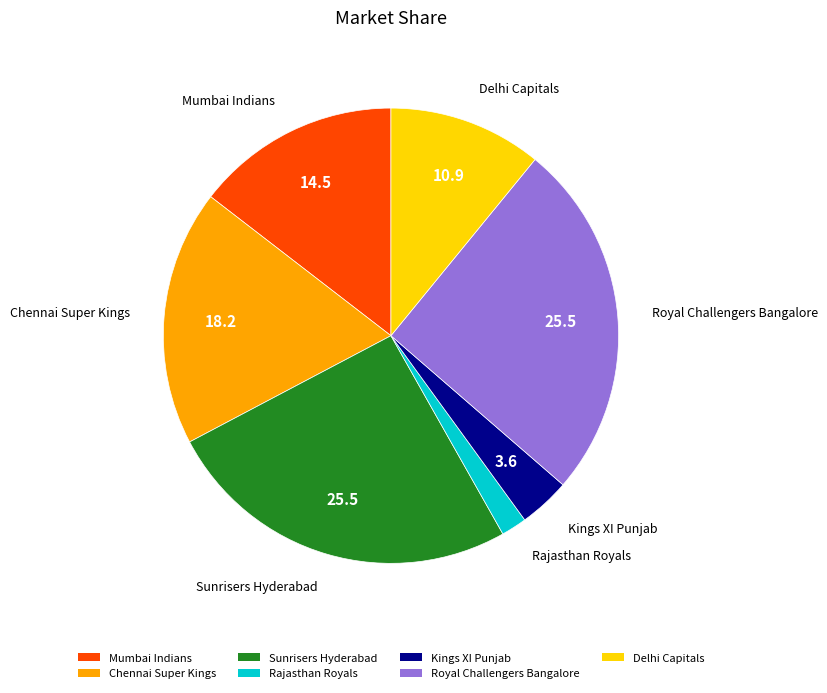

Does Sunrisers Hyderabad account for over 50% of the chart?

No